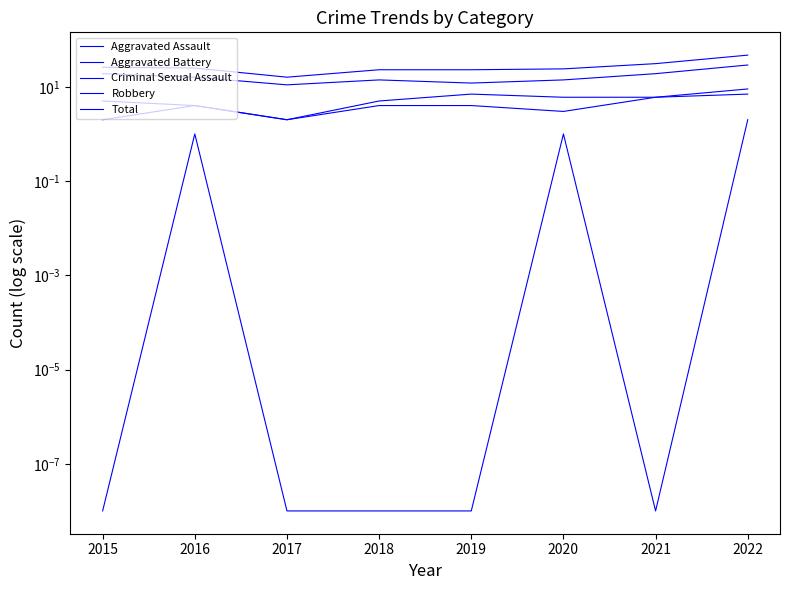

What is the sum of all Total values?

215.0